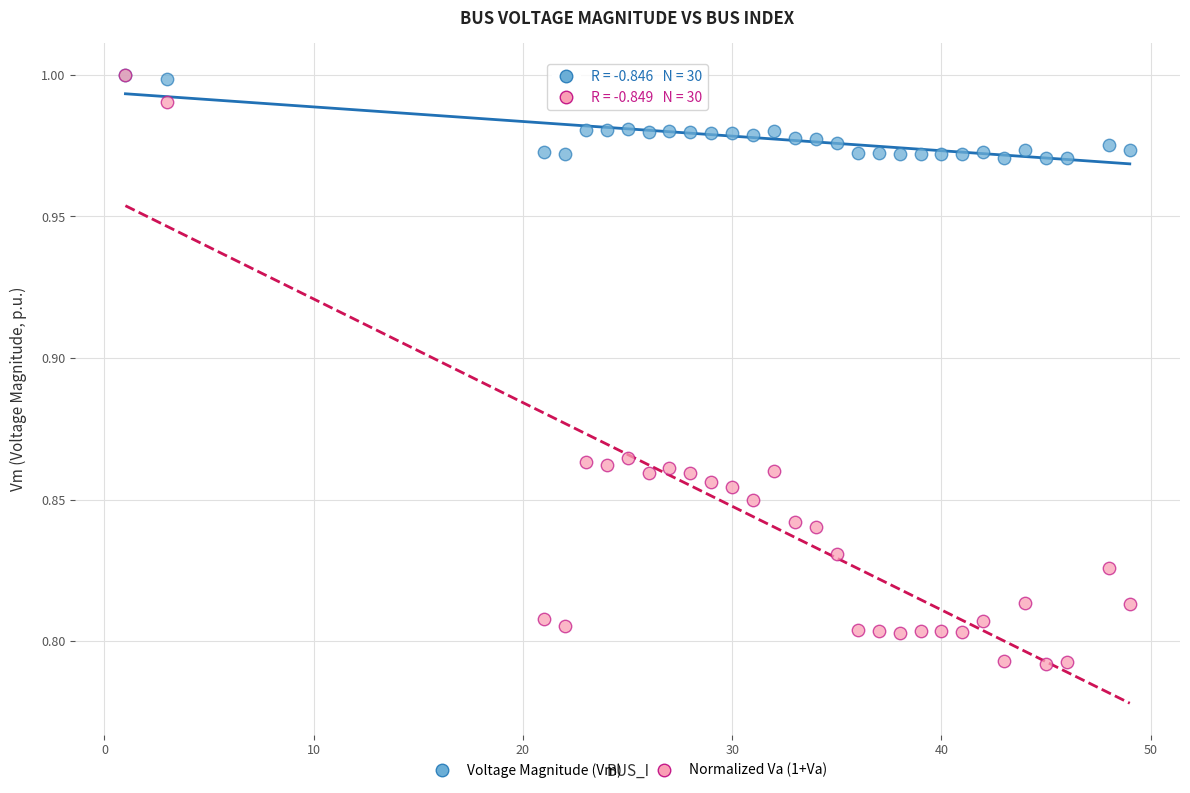

Which series has the widest spread of Y values?

Normalized Va (1+Va)